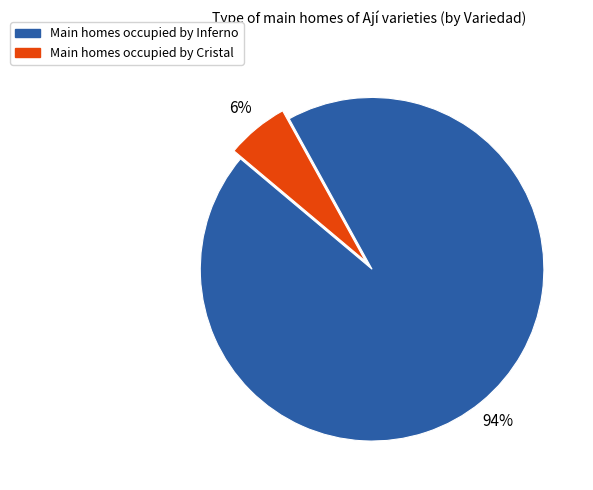

Is there a majority slice in this chart?

Yes